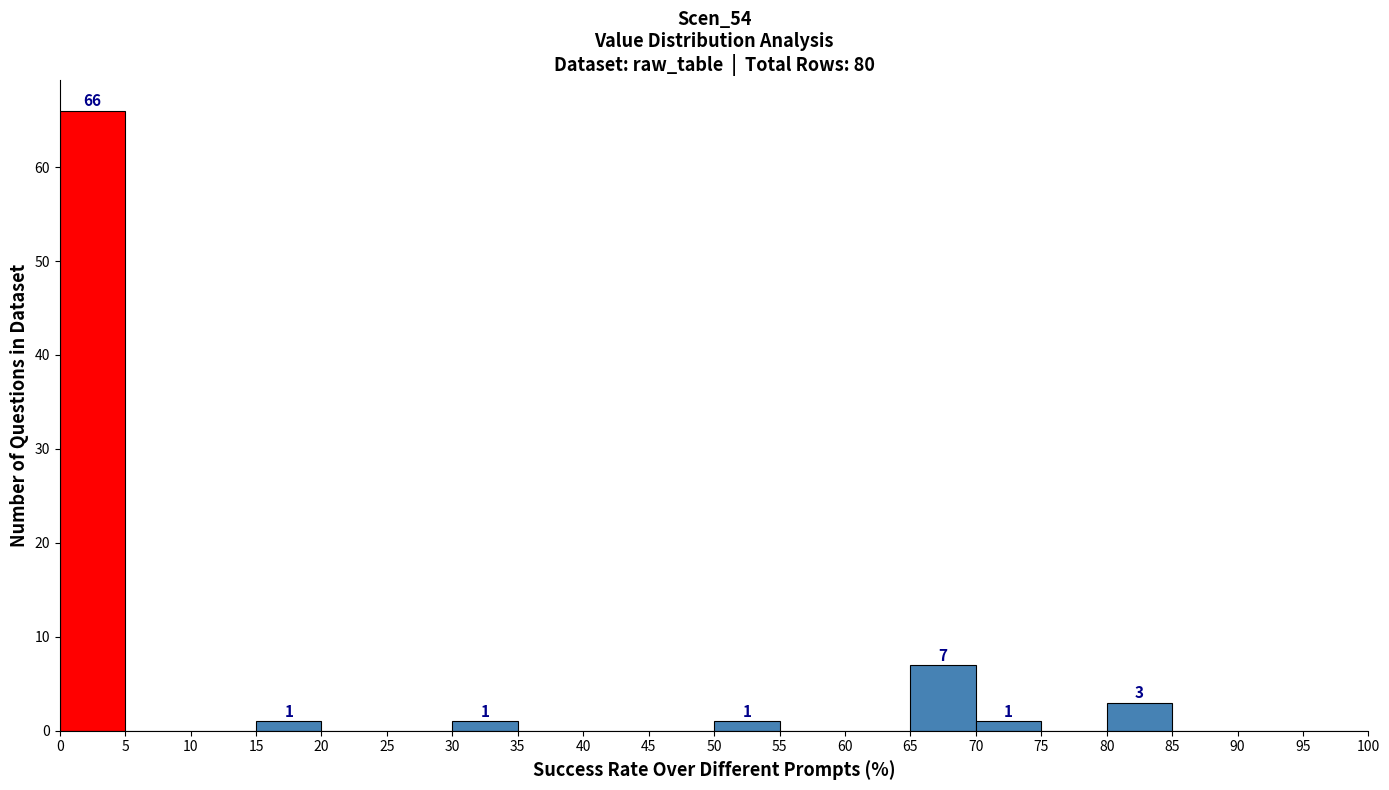

Over which range of the x-axis is the bar tallest?

0 to 5